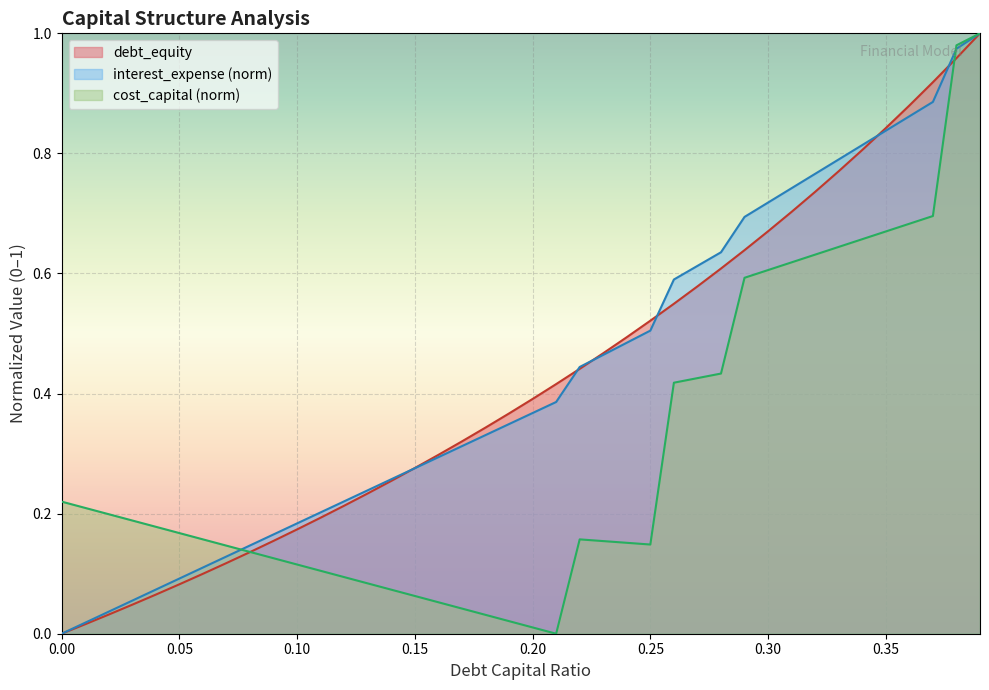

How many distinct data groups are displayed?

3